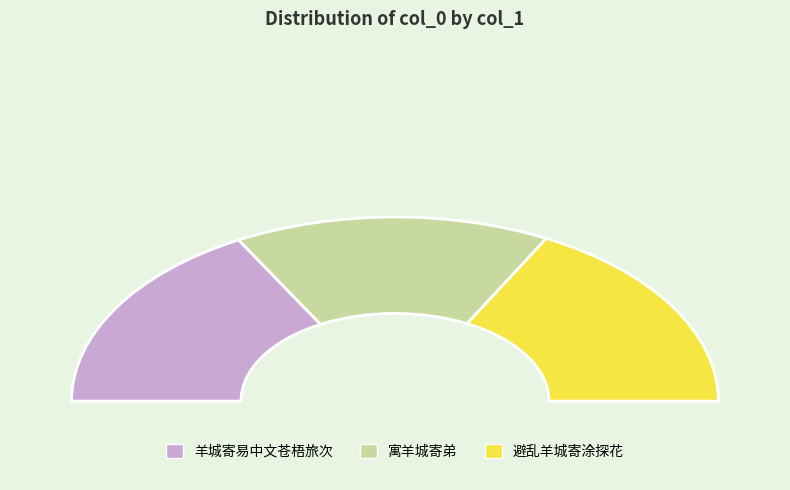

The 寓羊城寄弟 slice represents 41% of the pie. True or false?

False